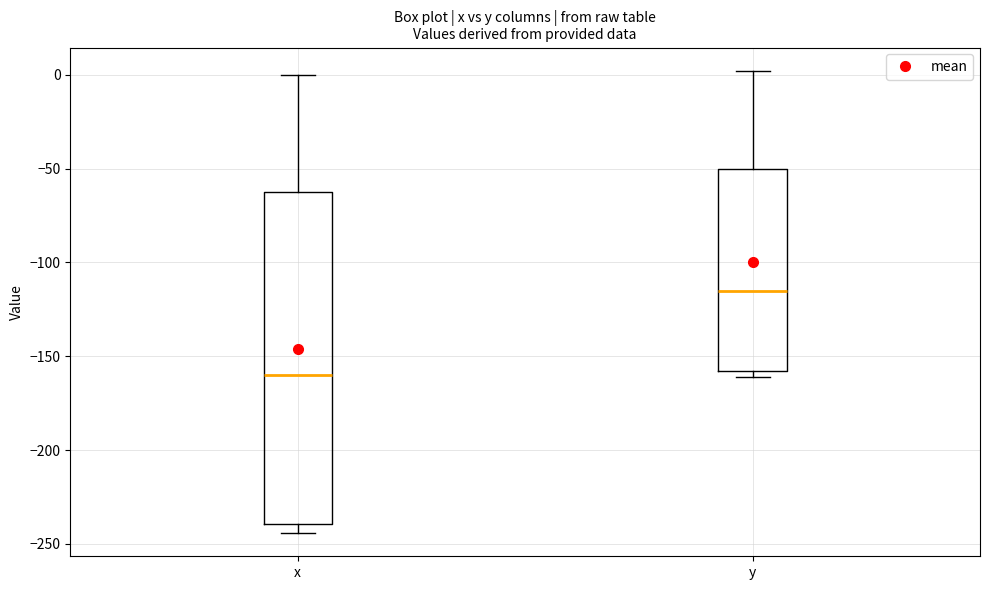

Where does the median line of the box for x sit on the y-axis? The values are not printed on the chart, so give them approximately, as read against the axis.

-160